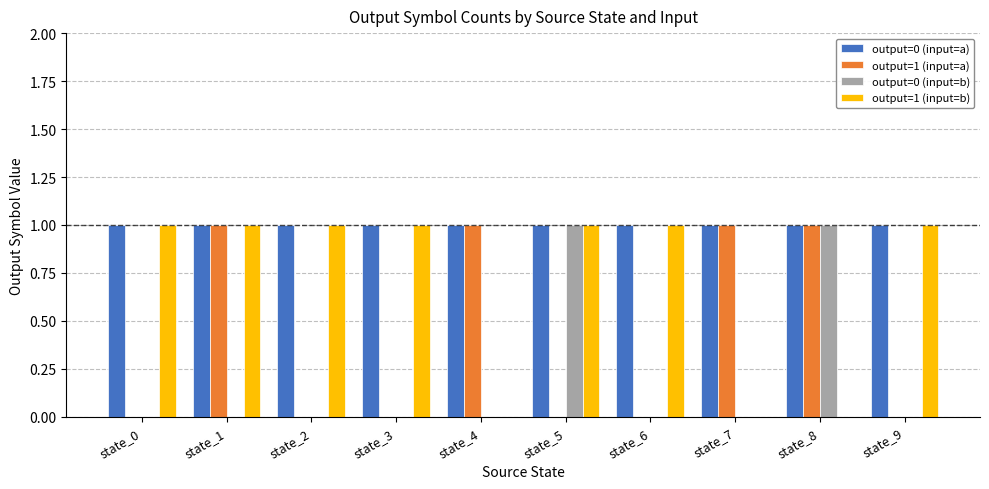

Count the number of data series in this chart.

4